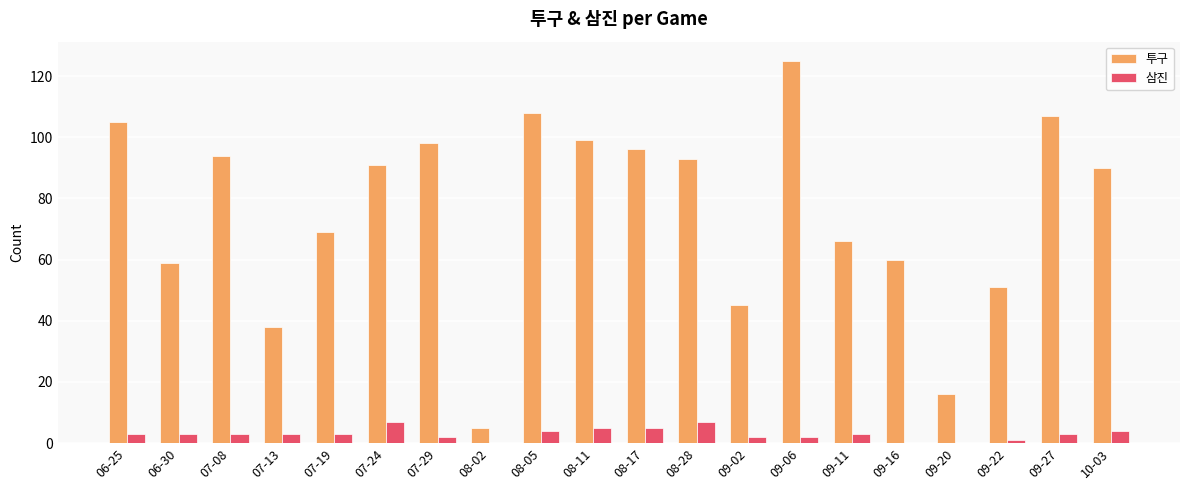

Reading left to right, what are all the values shown in this chart?

투구: 105	59	94	38	69	91	98	5	108	99	96	93	45	125	66	60	16	51	107	90
삼진: 3	3	3	3	3	7	2	0	4	5	5	7	2	2	3	0	0	1	3	4